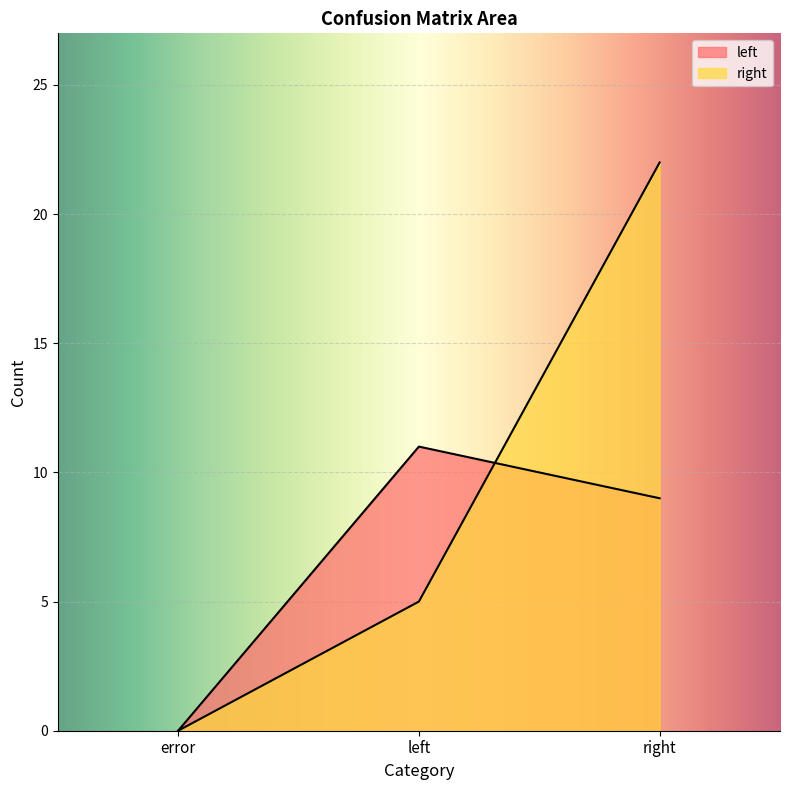

List the labels in order of left value, smallest first.

error, right, left